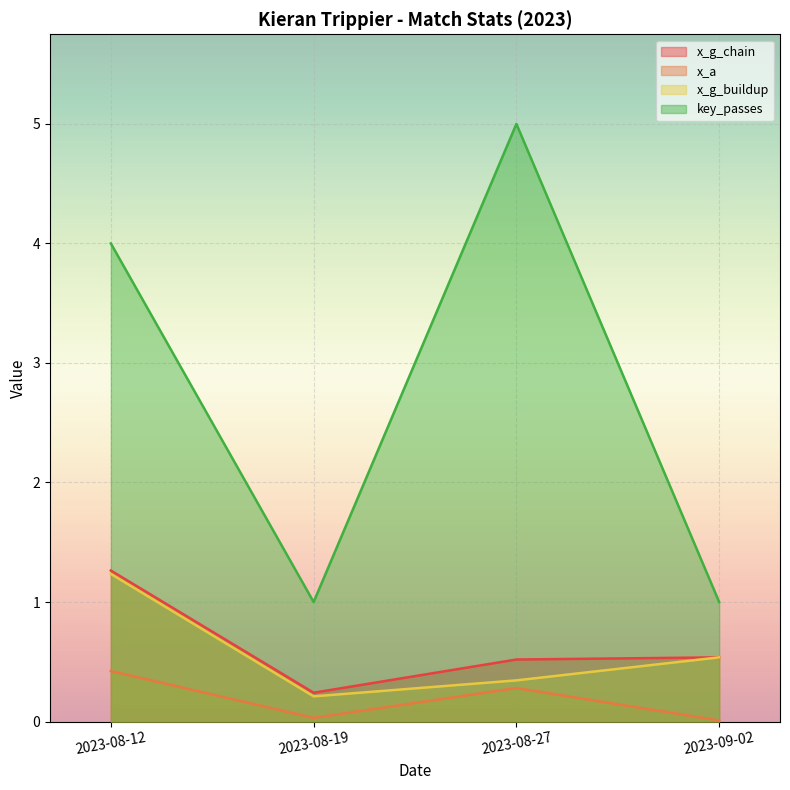

At which category does key_passes reach its first local valley?

2023-08-19